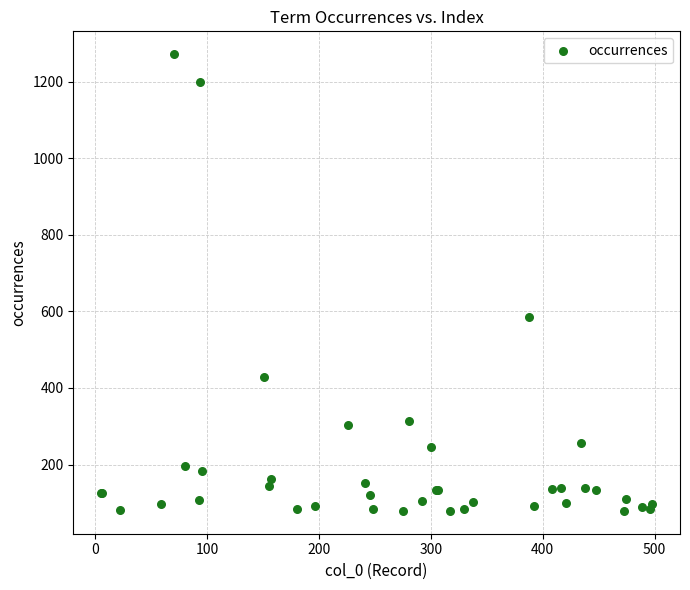

What Y value in the scatter plot is closest to 675?

585